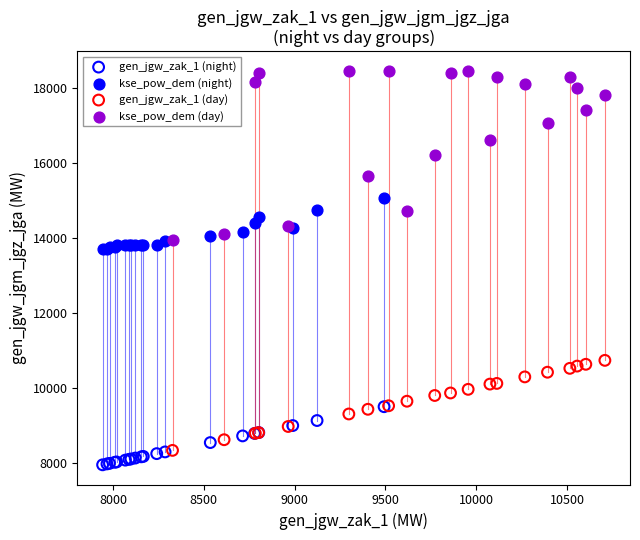

What are all the series names shown in the legend?

gen_jgw_zak_1 (night), kse_pow_dem (night), gen_jgw_zak_1 (day), kse_pow_dem (day)